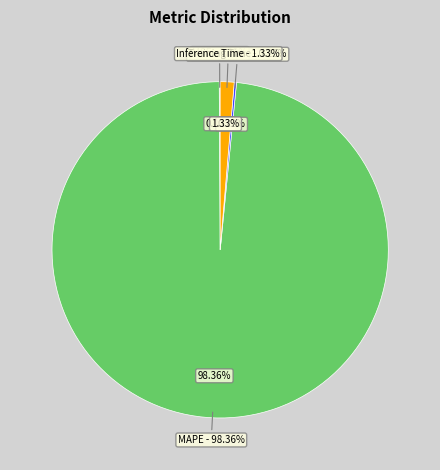

True or false: MSE accounts for 8% of the total.

False